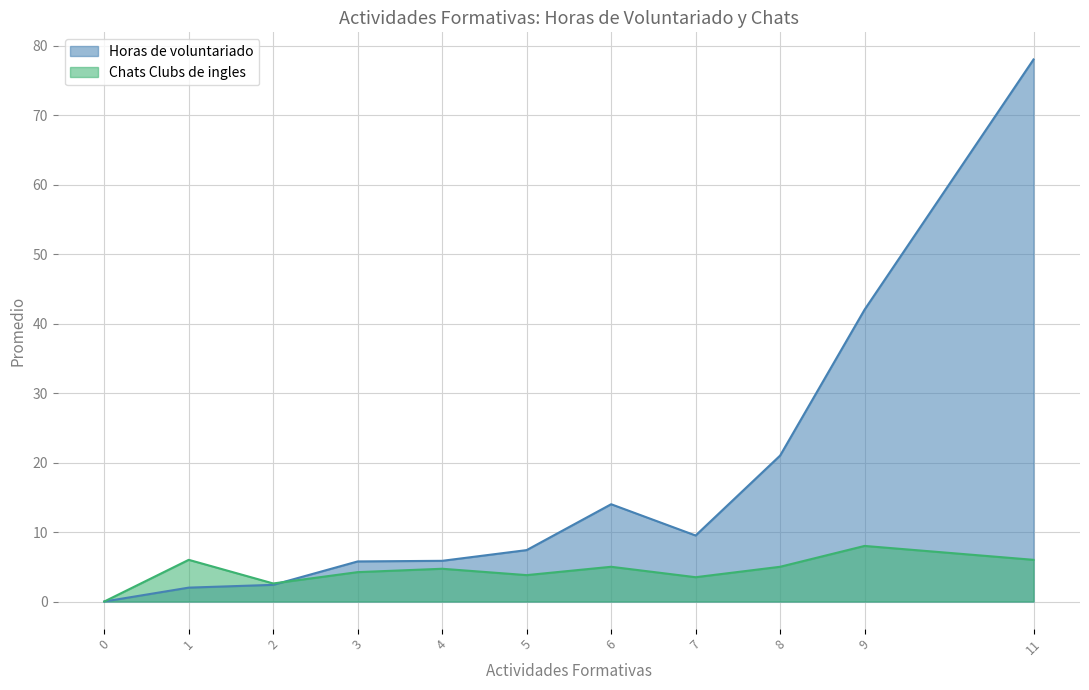

At which category is the sum across all series the highest?

11